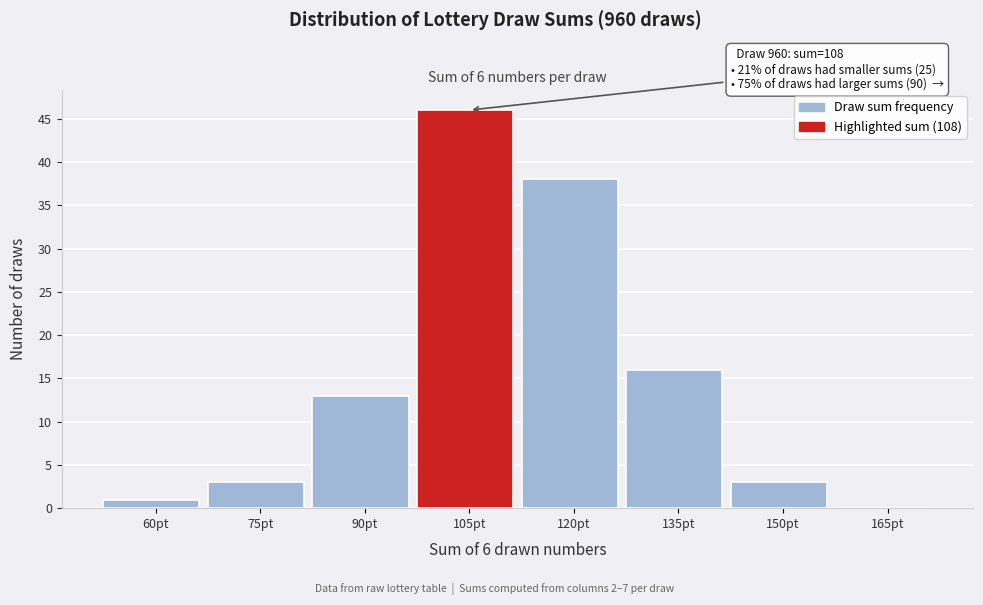

Reading right to left, extract all data points from this chart.

165pt=0	150pt=3	135pt=16	120pt=38	105pt=46	90pt=13	75pt=3	60pt=1